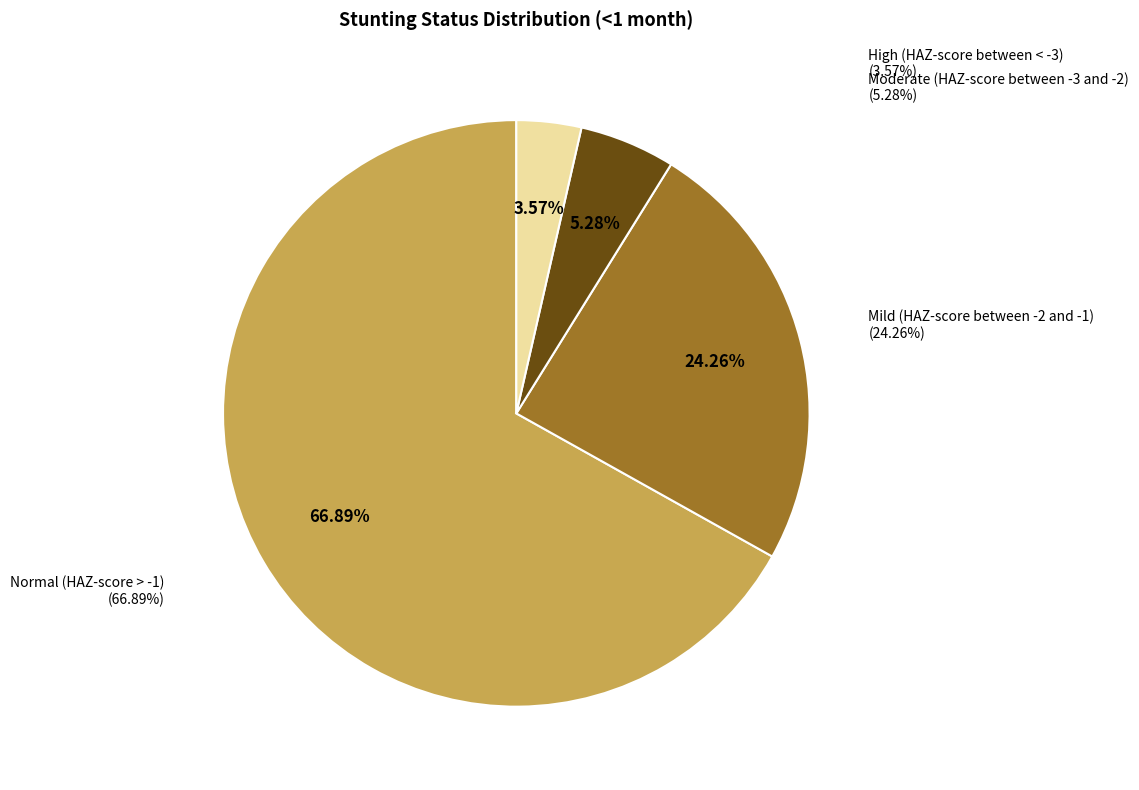

How many slices are in this pie chart?

4